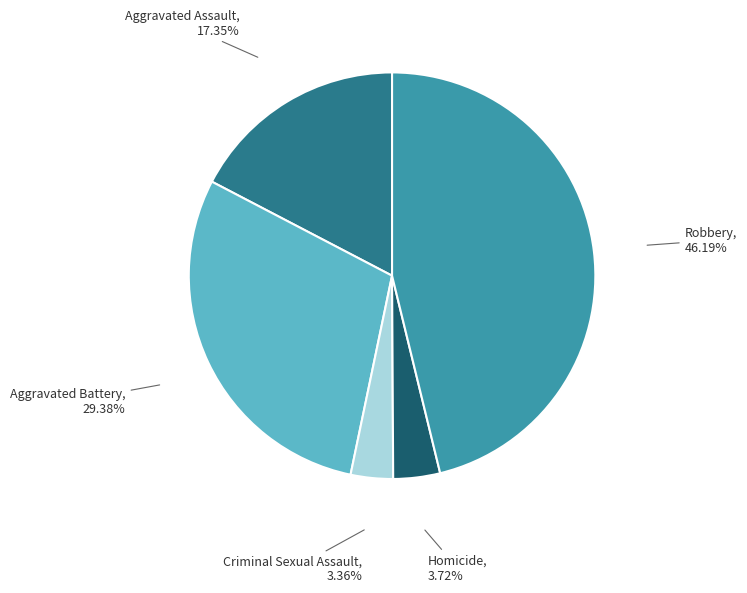

Is there any slice that represents more than half of the pie?

No